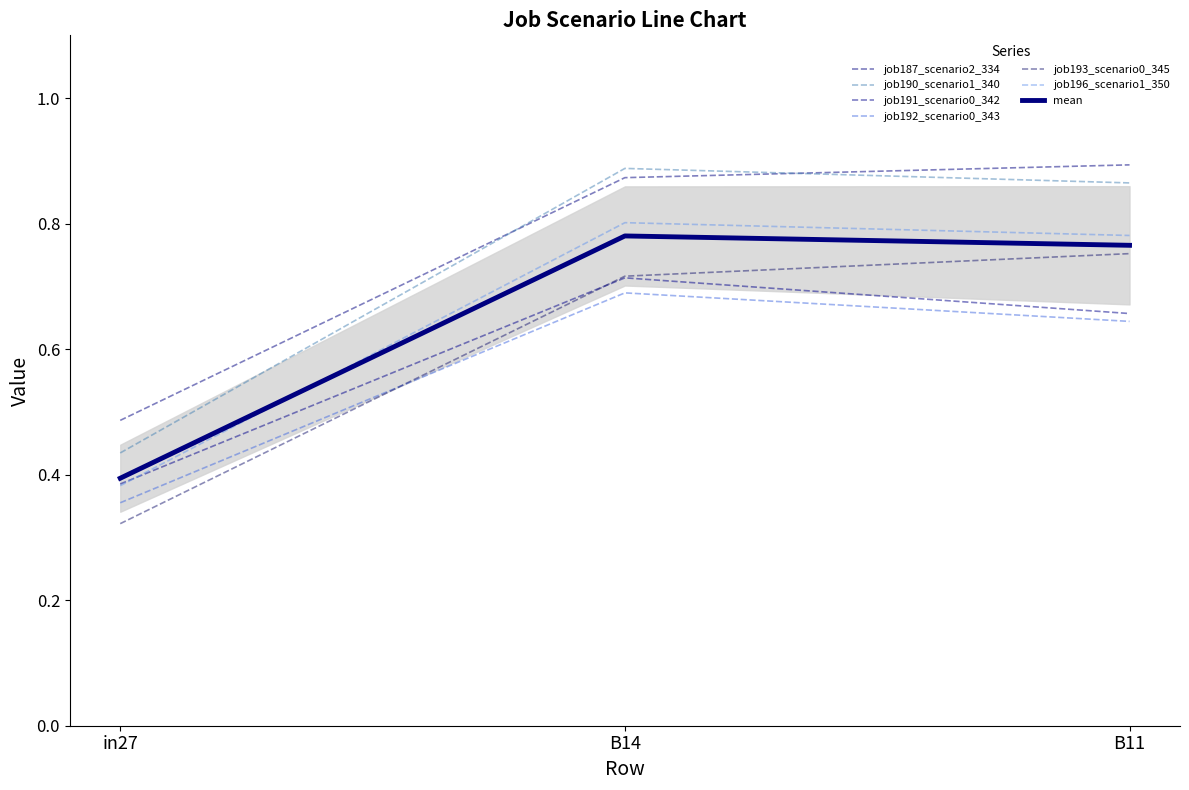

The value of job187_scenario2_334 at B14 is 0.9. True or false?

True